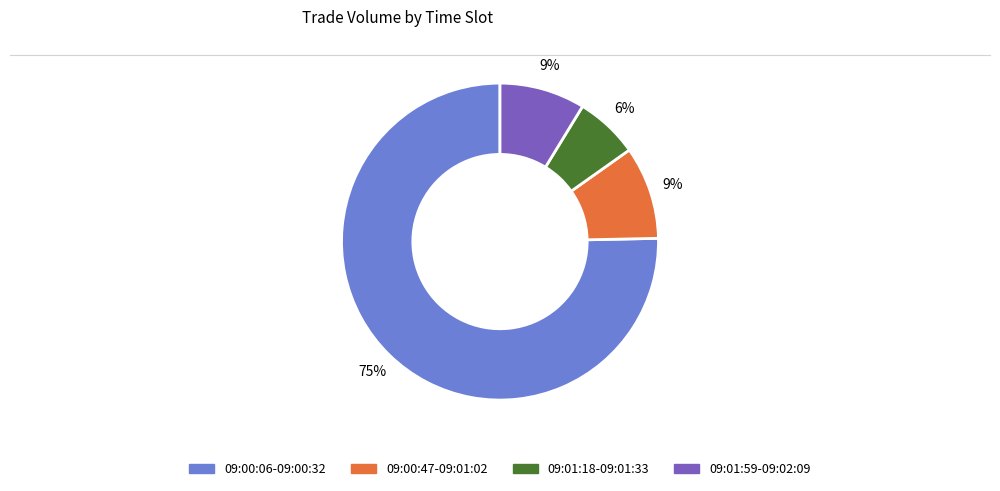

To the nearest percent, what is the average slice percentage?

25%